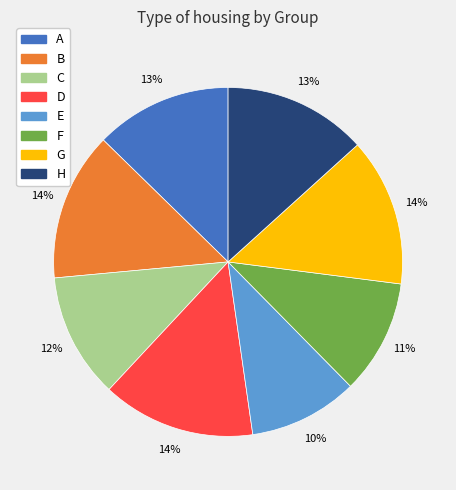

What percentage is the D slice, to the nearest percent?

14%